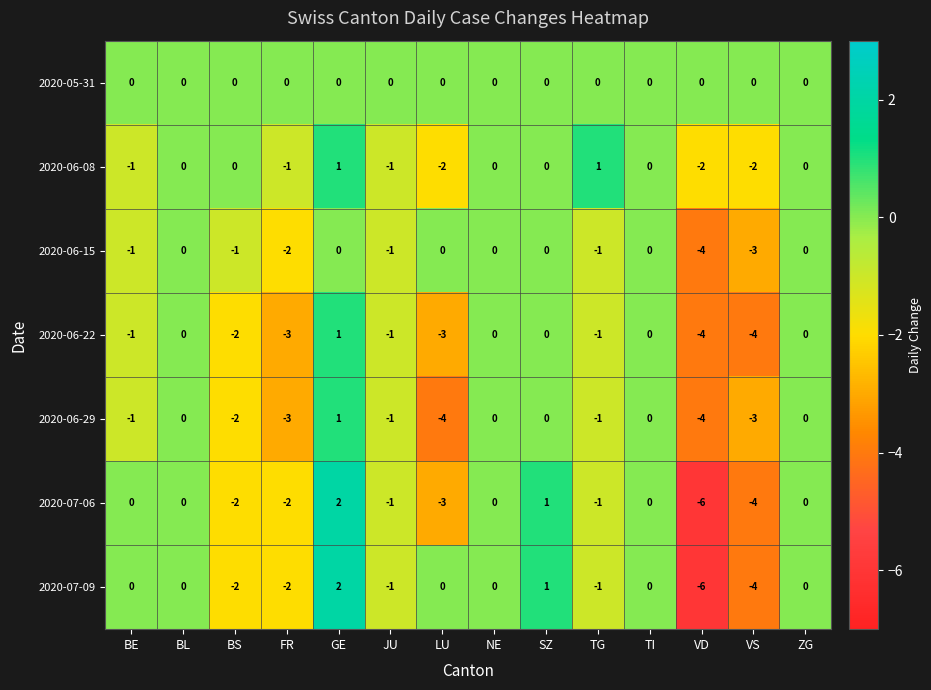

At which category does the chart reach its peak across all series?

GE